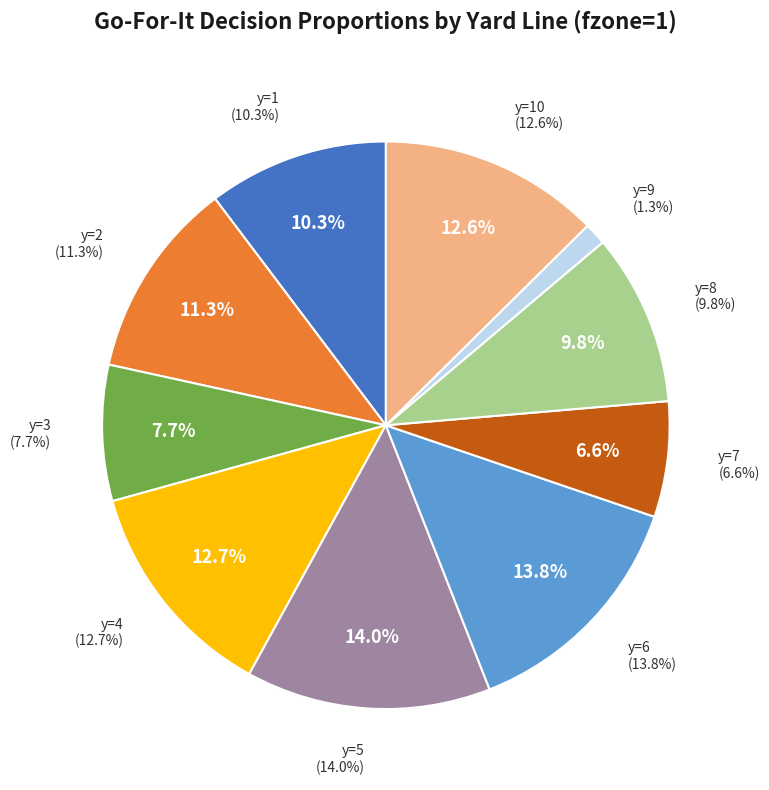

To the nearest percent, what is the difference between the y=7 and y=6 slice percentages?

7%